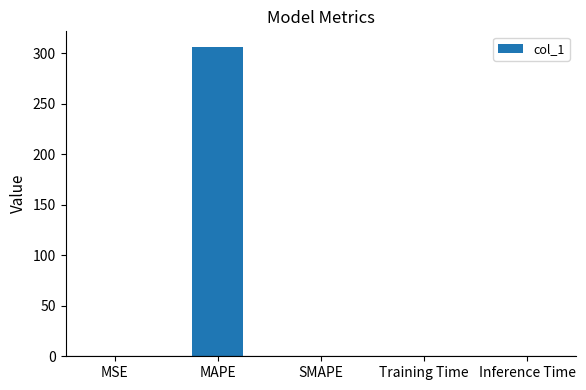

How many values exceed 0?

4